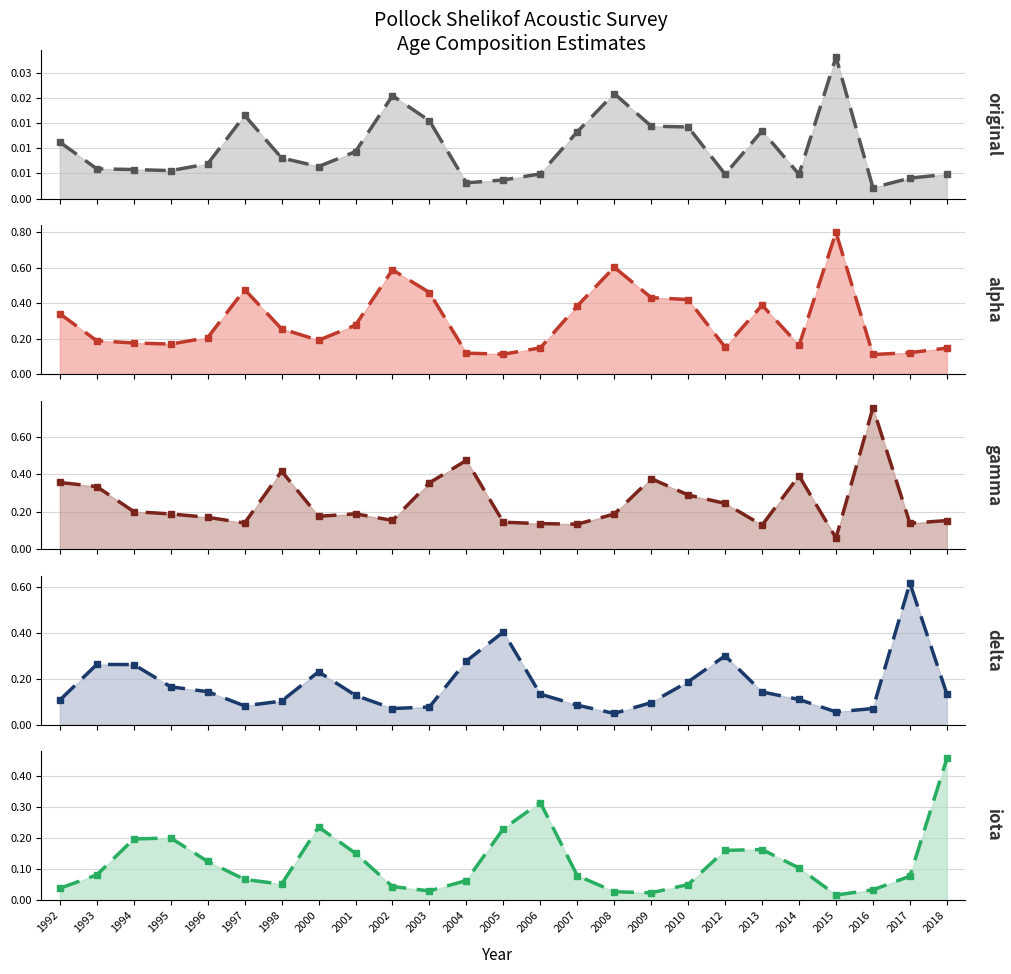

What is the total value across all series at 2014?

0.8